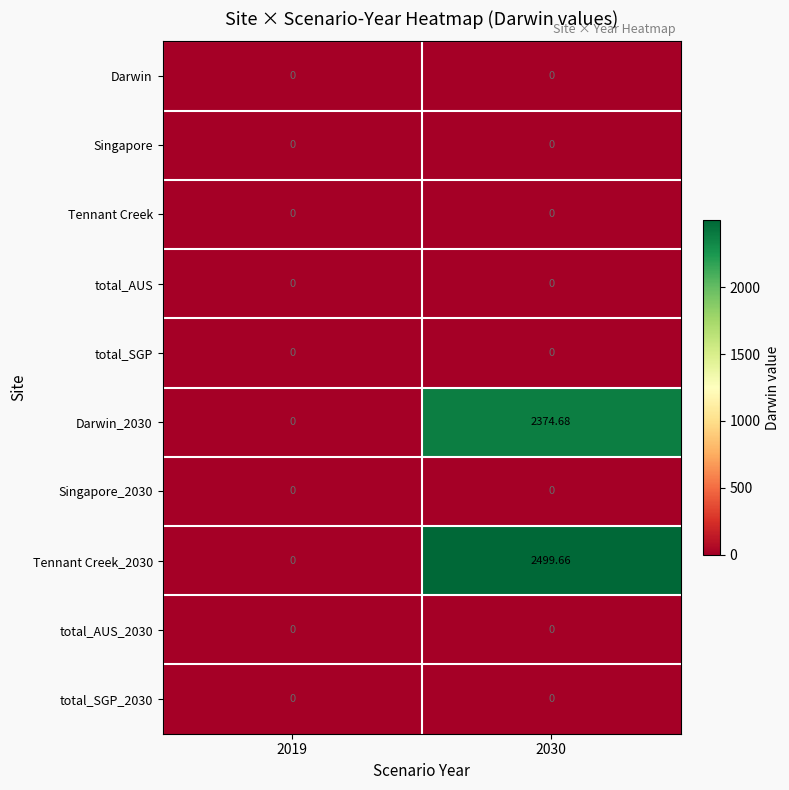

Which category has the highest value across all series?

2030